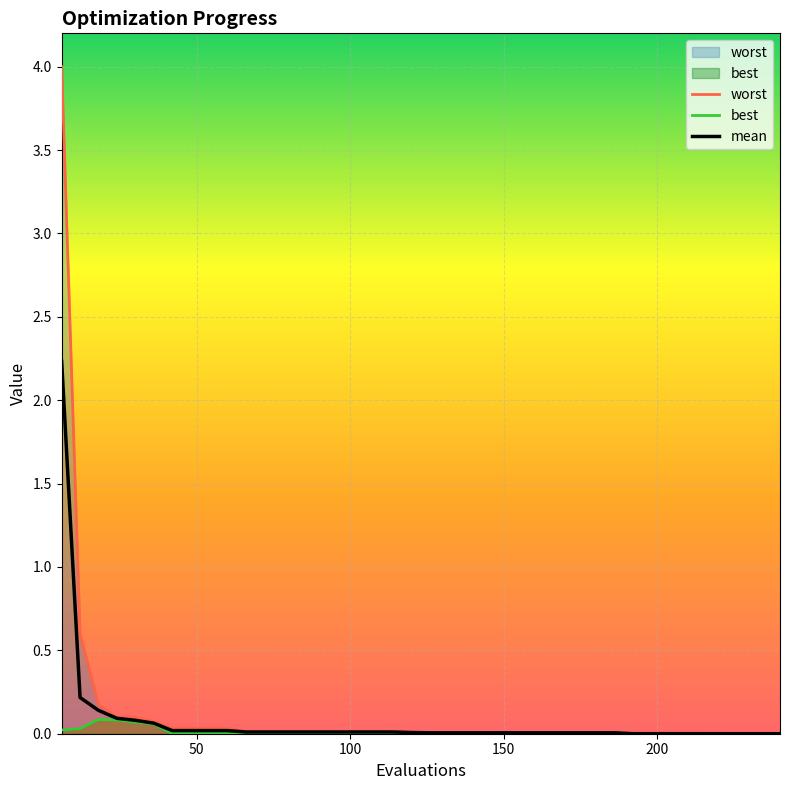

Which series has the widest spread of values?

worst